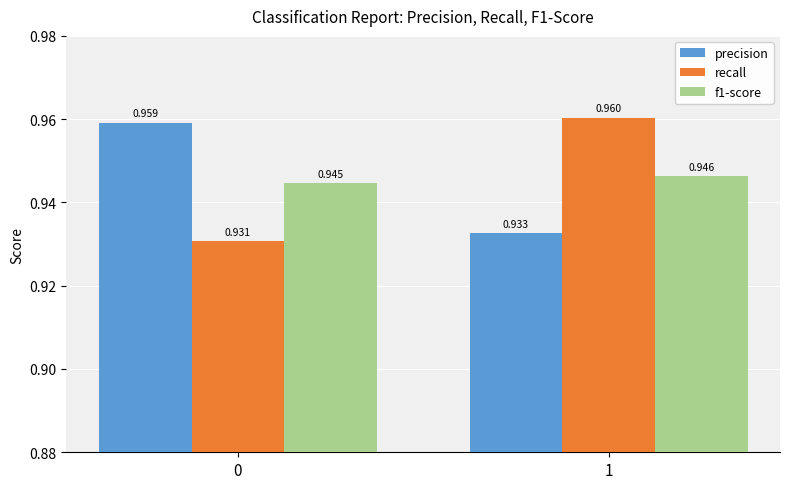

Which series has the largest total across all categories?

precision